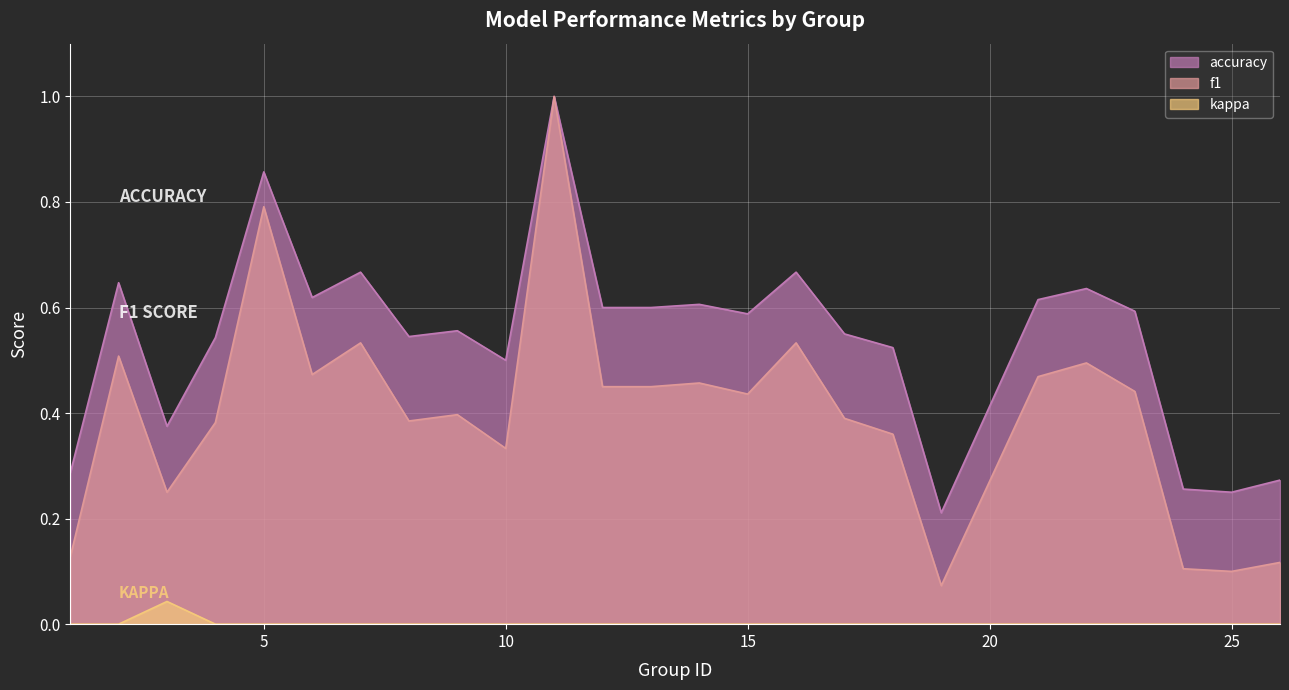

Count the accuracy values in the range 0 to 1.

25